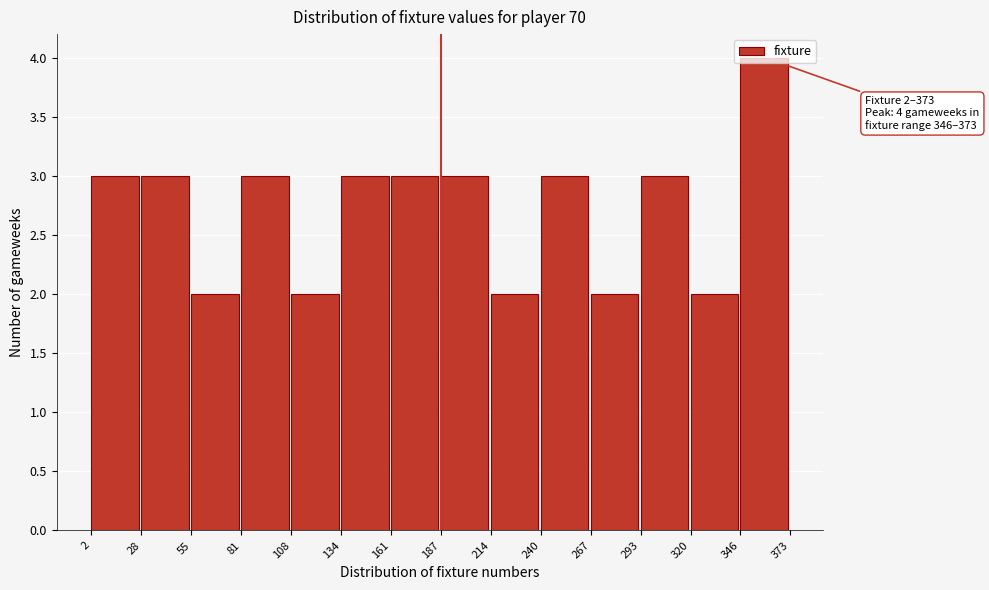

Which range on the x-axis has the tallest bar?

346 to 373